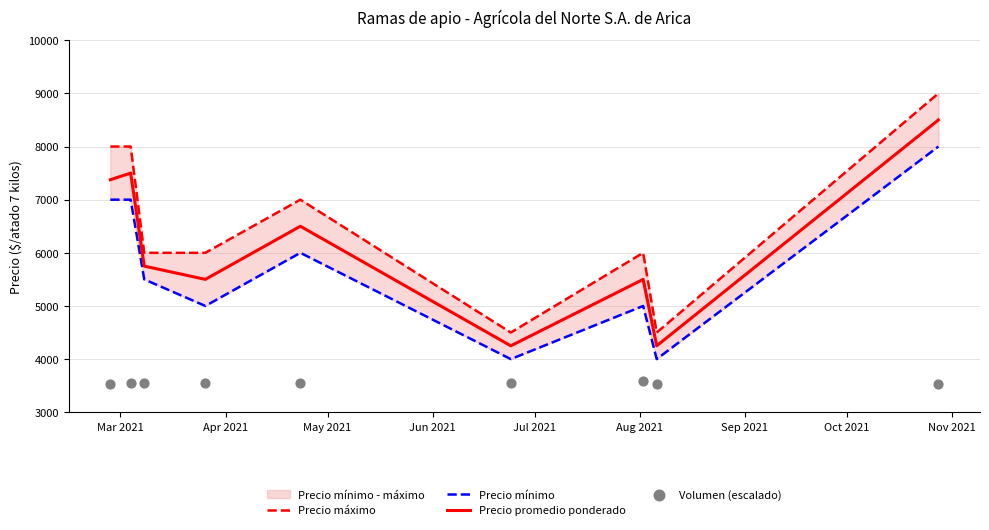

What is the highest value of the Precio promedio ponderado series?

8500